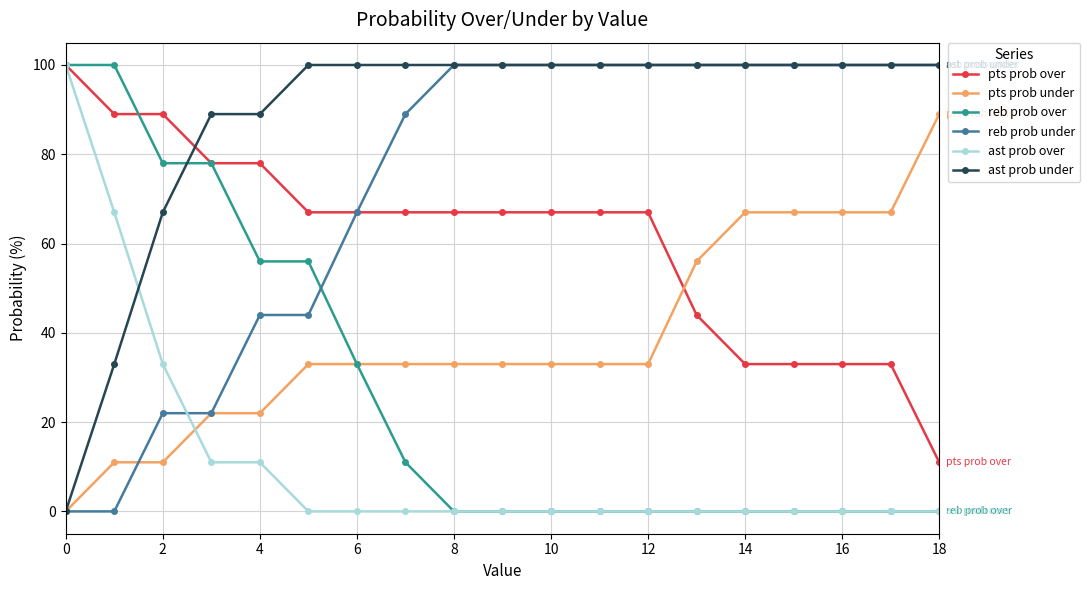

True or false: ast prob under and ast prob over intersect in this chart.

True